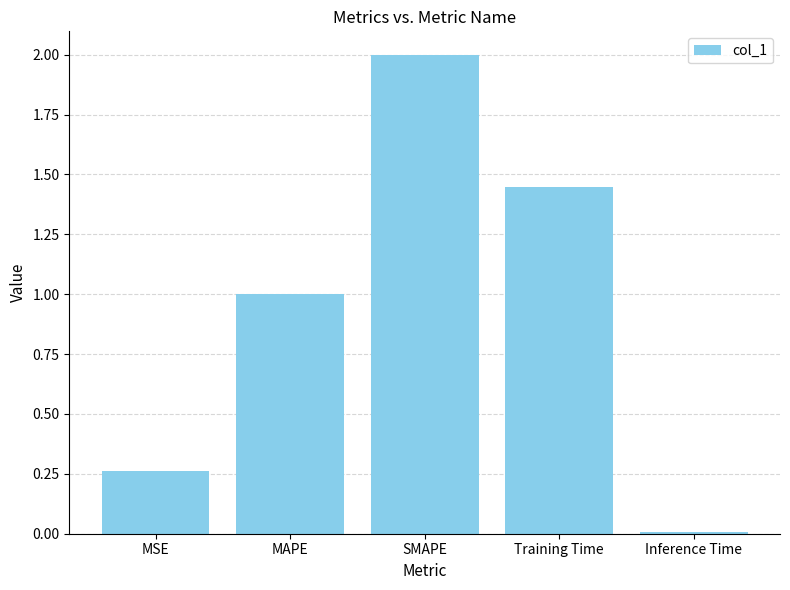

How many bars are there in total?

5